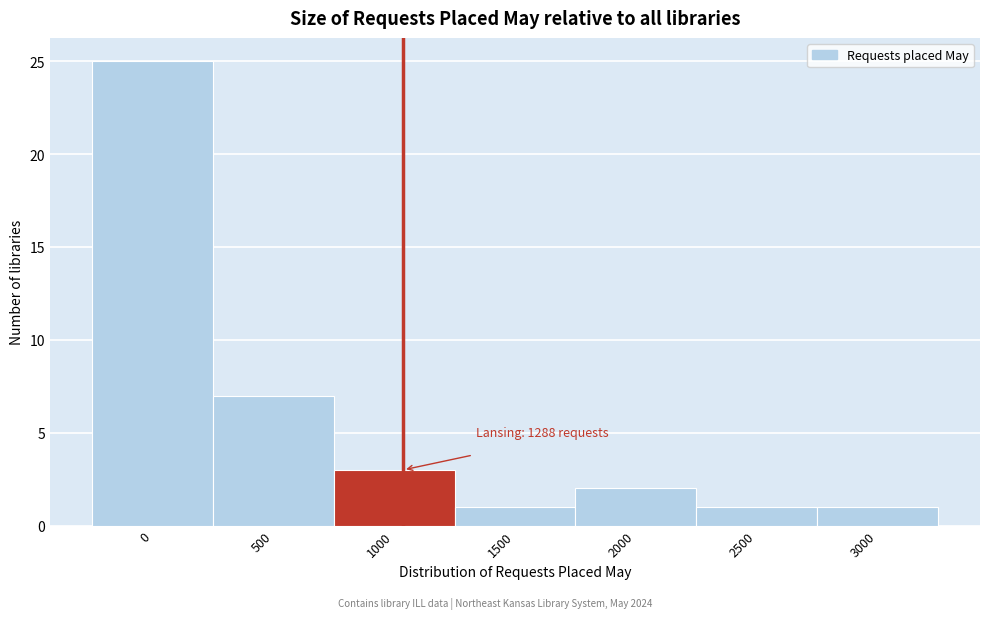

Reading left to right, list all the values displayed in this chart.

25	7	3	1	2	1	1